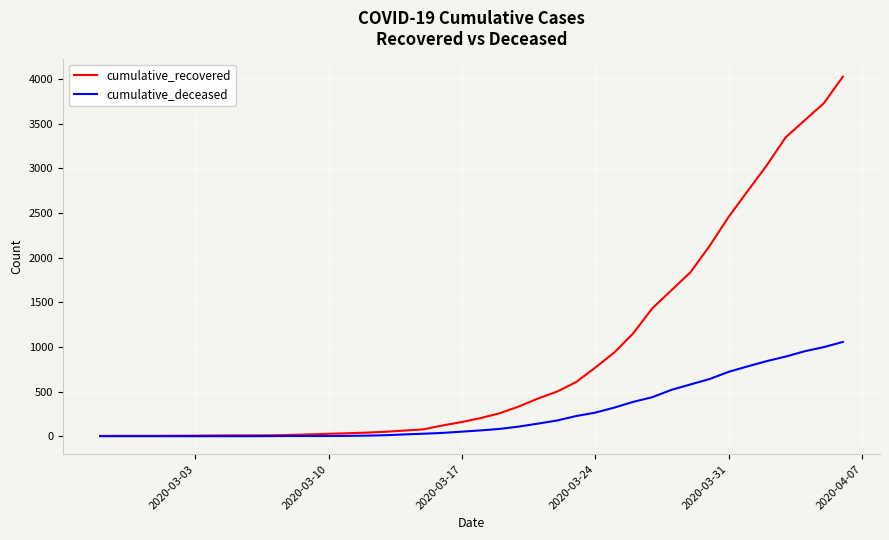

List the series in order of their peak value, highest first.

cumulative_recovered, cumulative_deceased